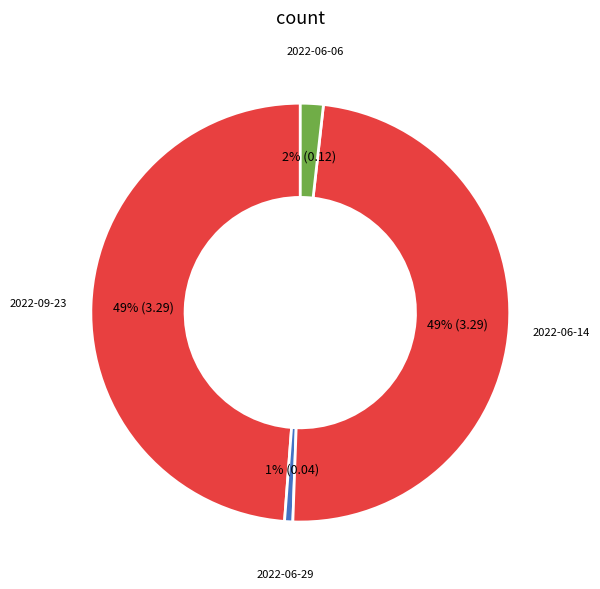

What percentage is the 2022-06-14 slice, to the nearest percent?

49%